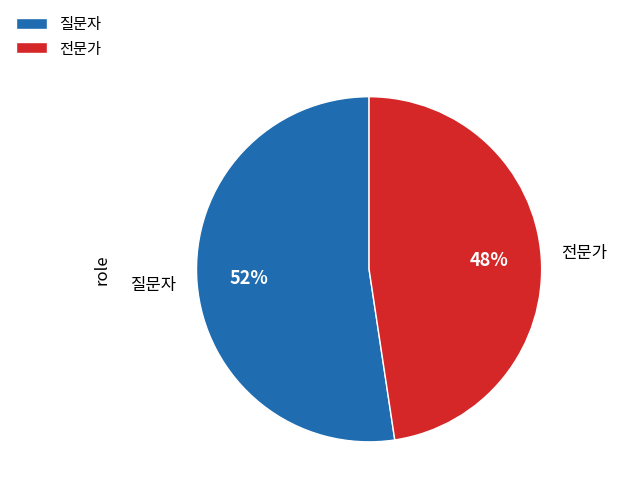

How many segments does this pie chart have?

2